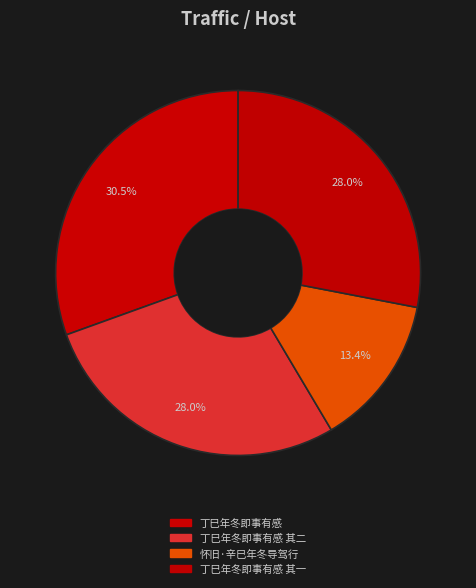

Count the number of slices in the pie.

4